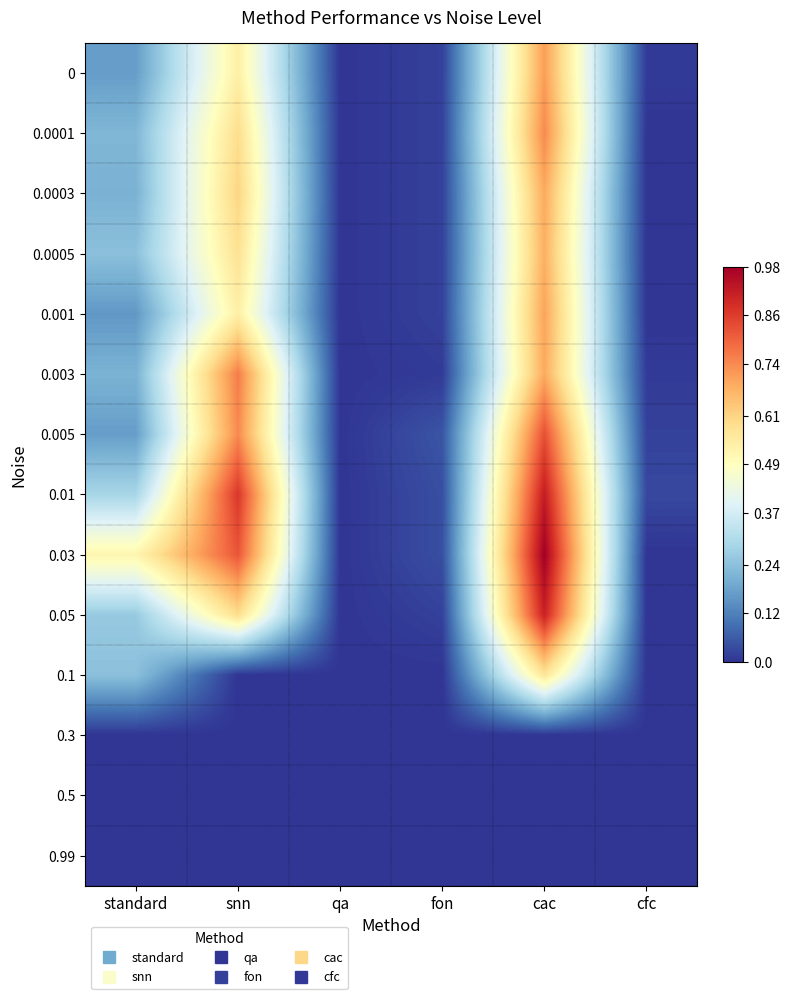

At which category is the sum across all series the highest?

cac